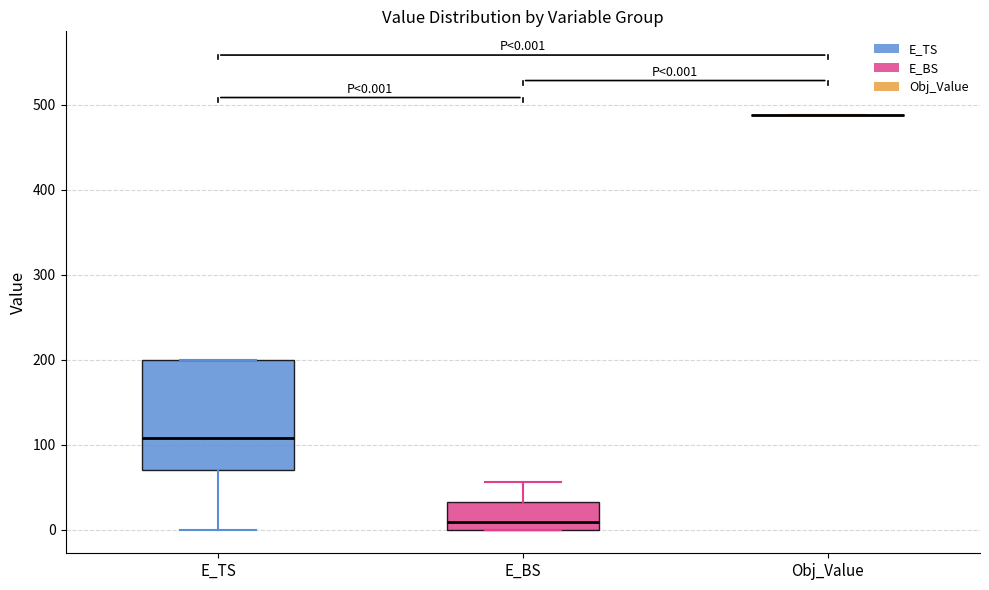

Which box is the tallest, from its lower edge to its upper edge?

E_TS